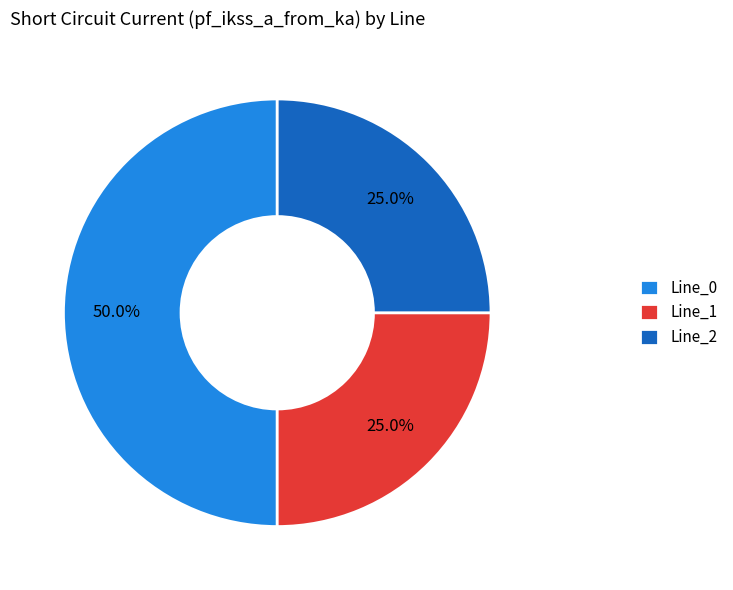

Do Line_0 and Line_1 together represent more than half of the pie?

Yes